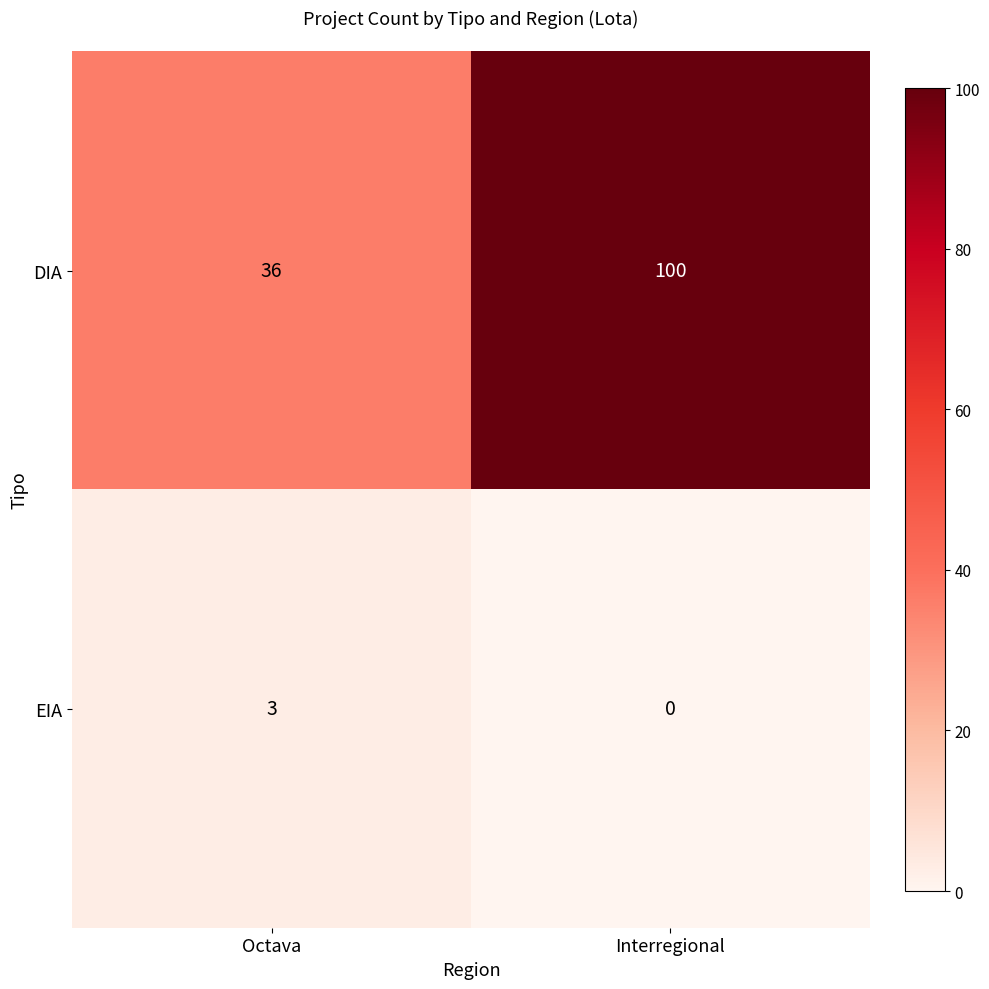

Which label corresponds to the smallest value in the chart?

Interregional